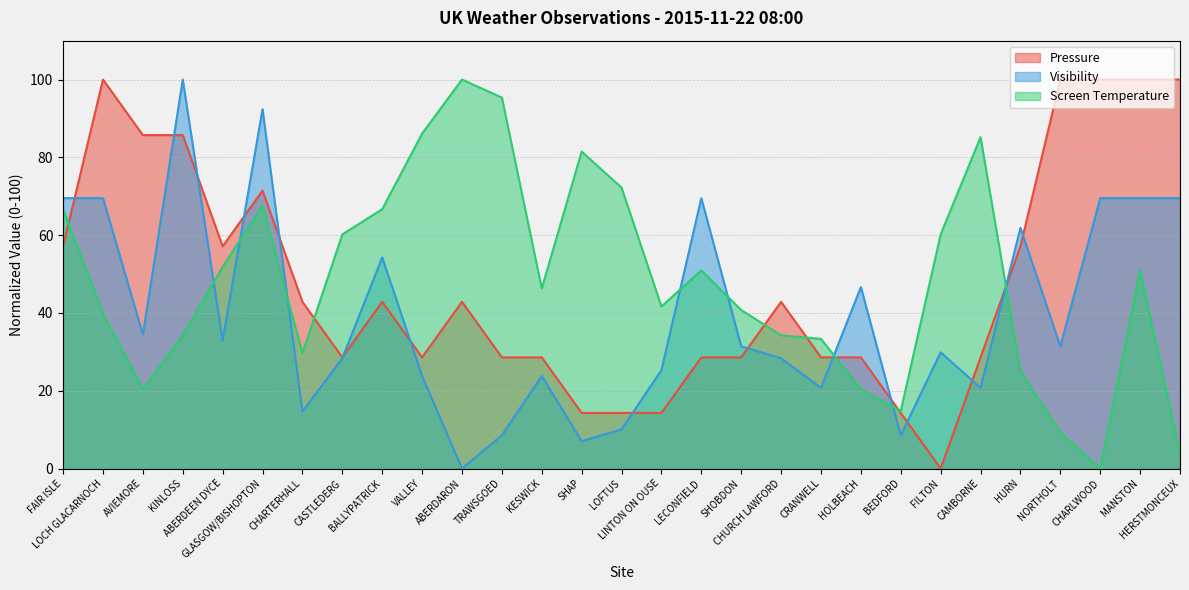

Is it true that Pressure equals 80.0 at ABERDEEN DYCE?

False